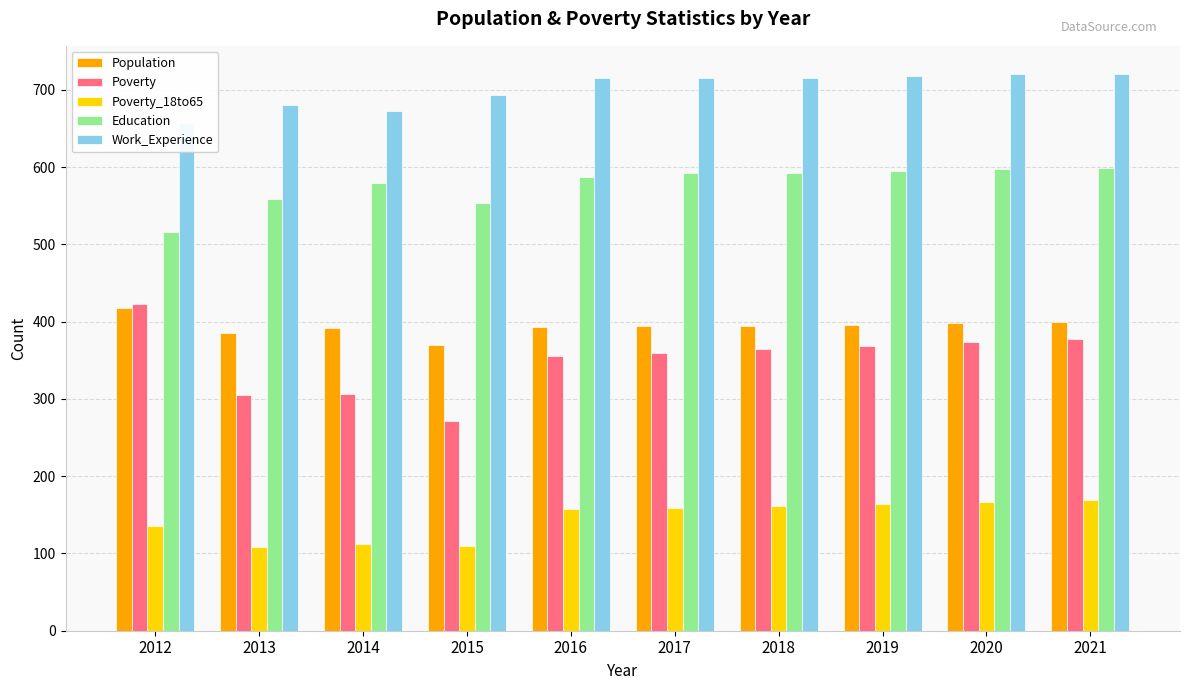

What are all the series names shown in the legend?

Population, Poverty, Poverty_18to65, Education, Work_Experience